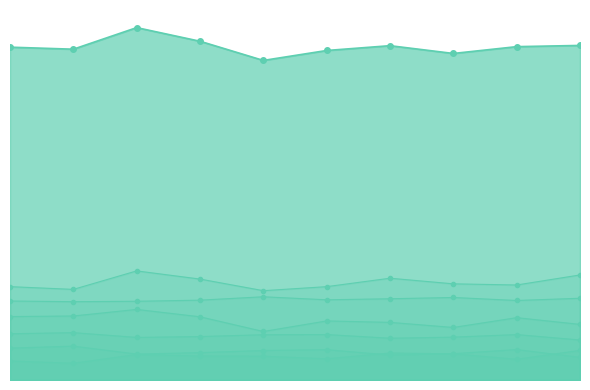

True or false: 0 and 2 intersect in this chart.

False